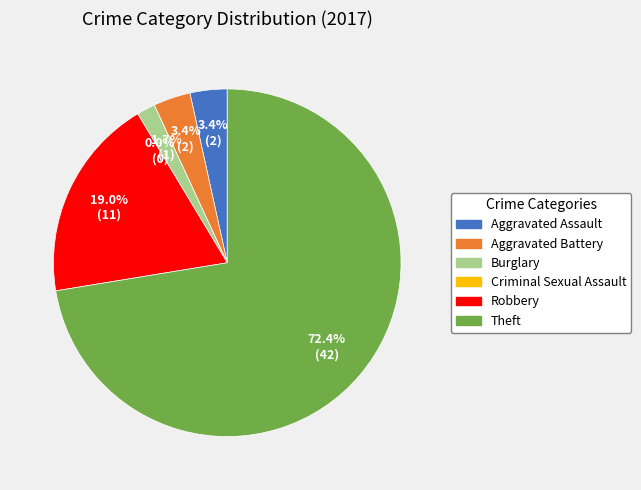

What percentage is the Robbery slice, to the nearest percent?

19%